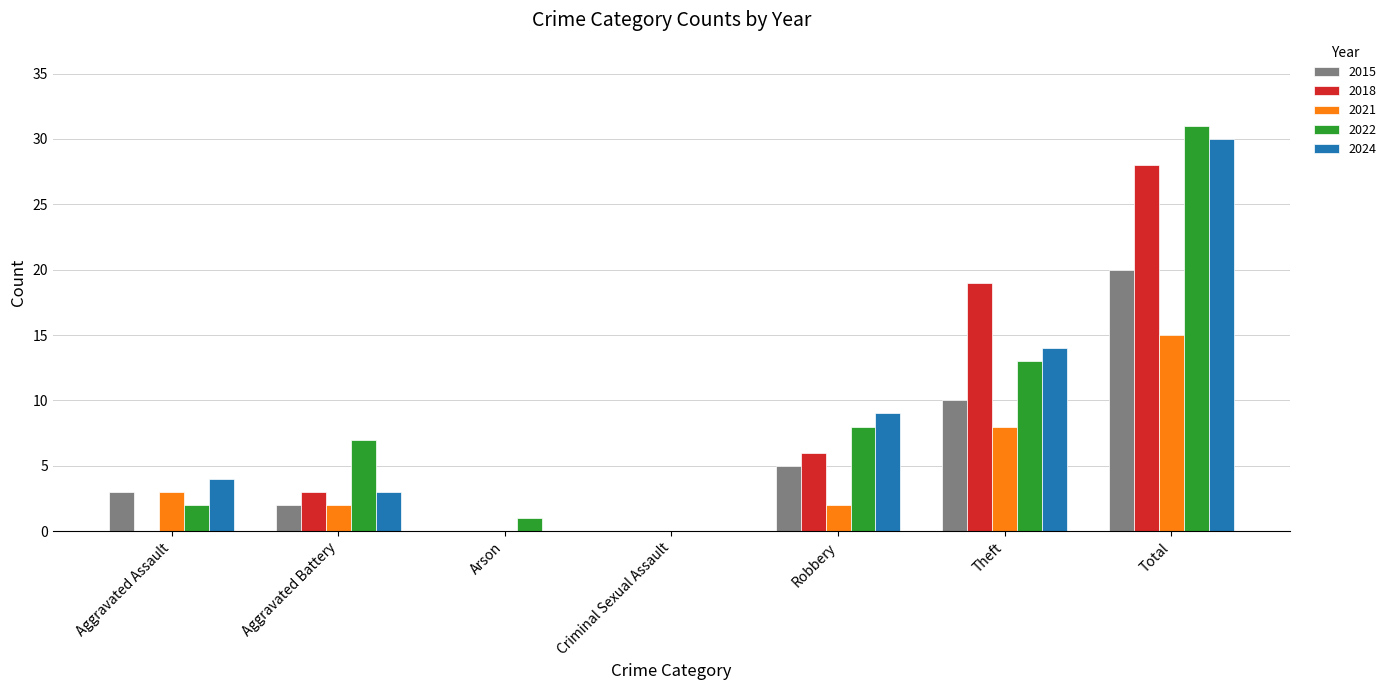

Is it true that 2018 equals 0 at Arson?

True